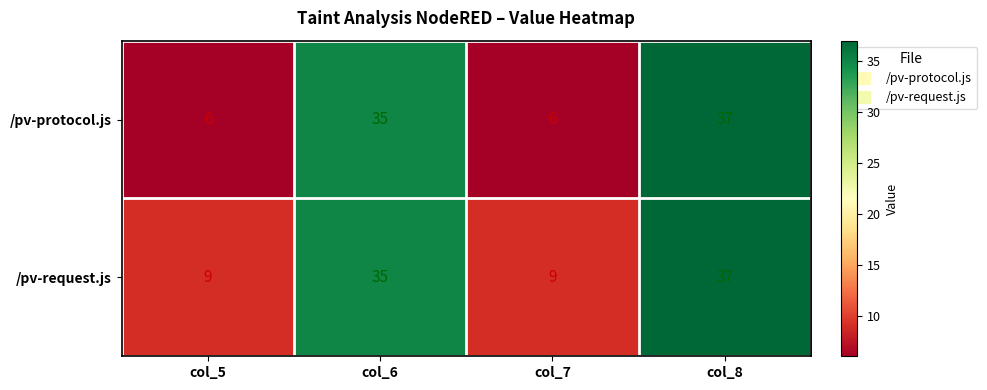

What is the smallest value displayed?

6